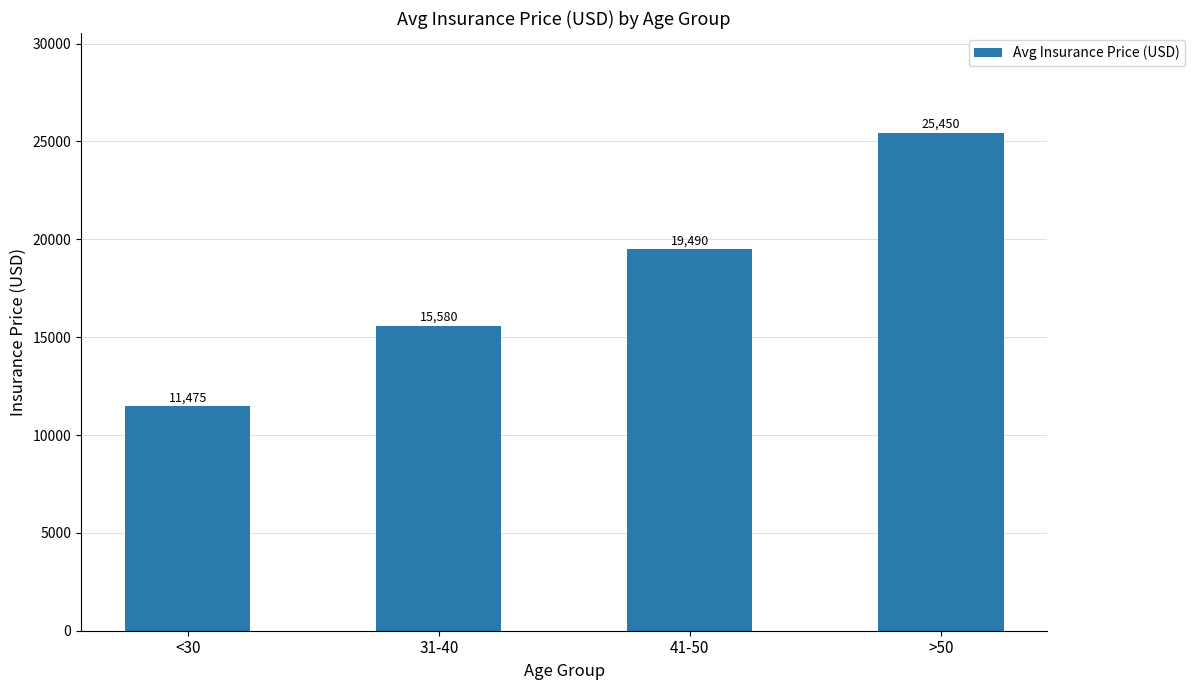

What is the difference between the values at 41-50 and >50?

5960